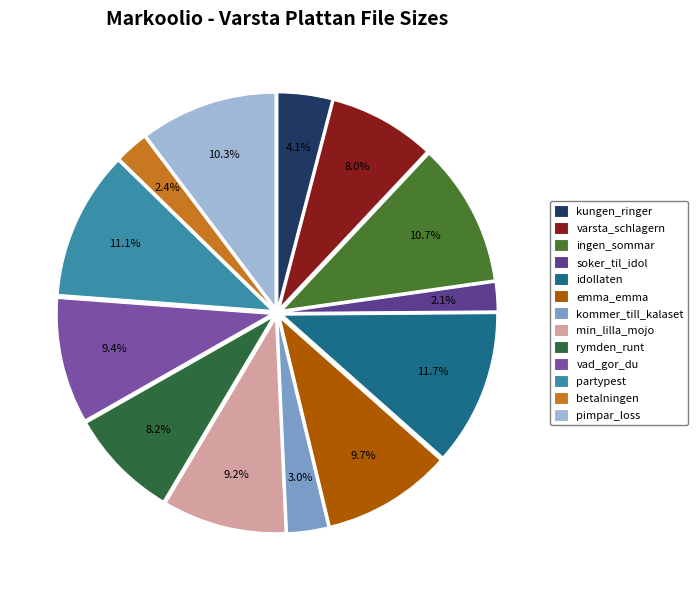

Which category has the biggest portion of the pie?

idollaten